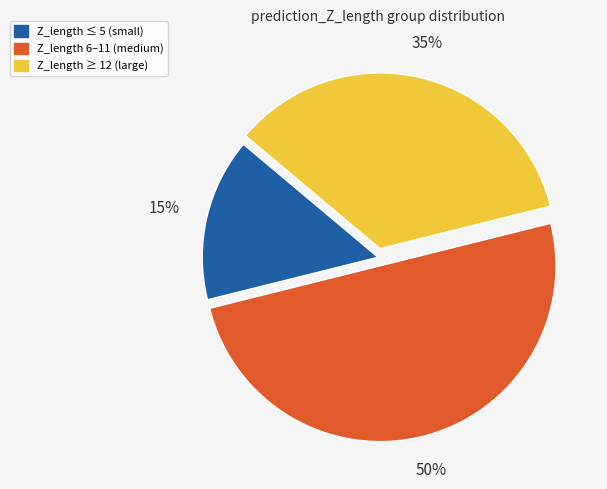

To the nearest percent, what is the average slice percentage?

33%